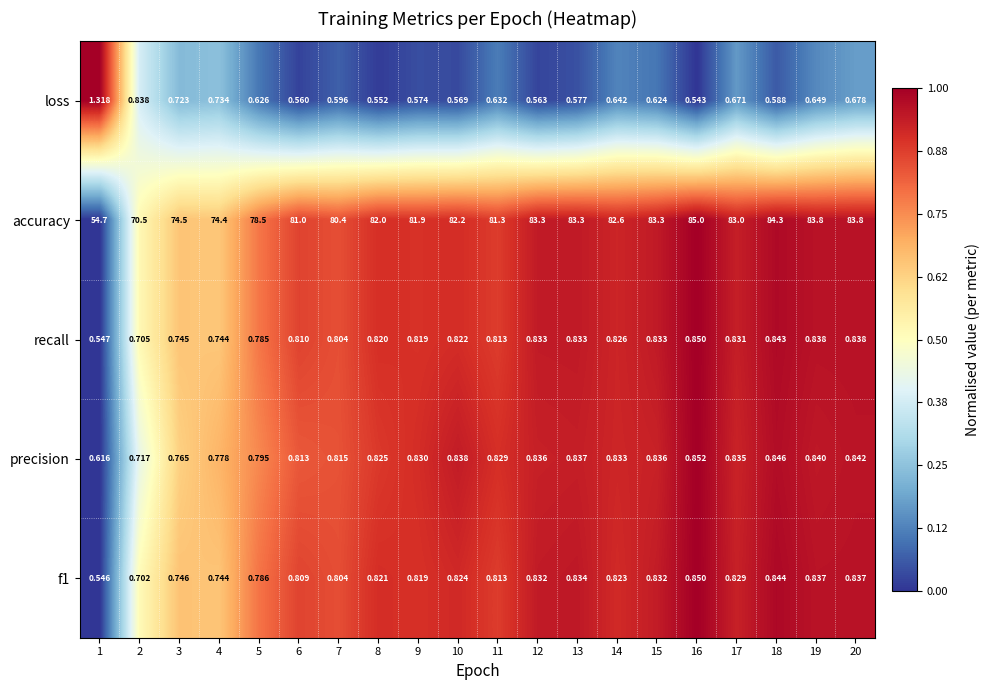

Is the value of loss at 6 greater than the value of recall at 8?

No